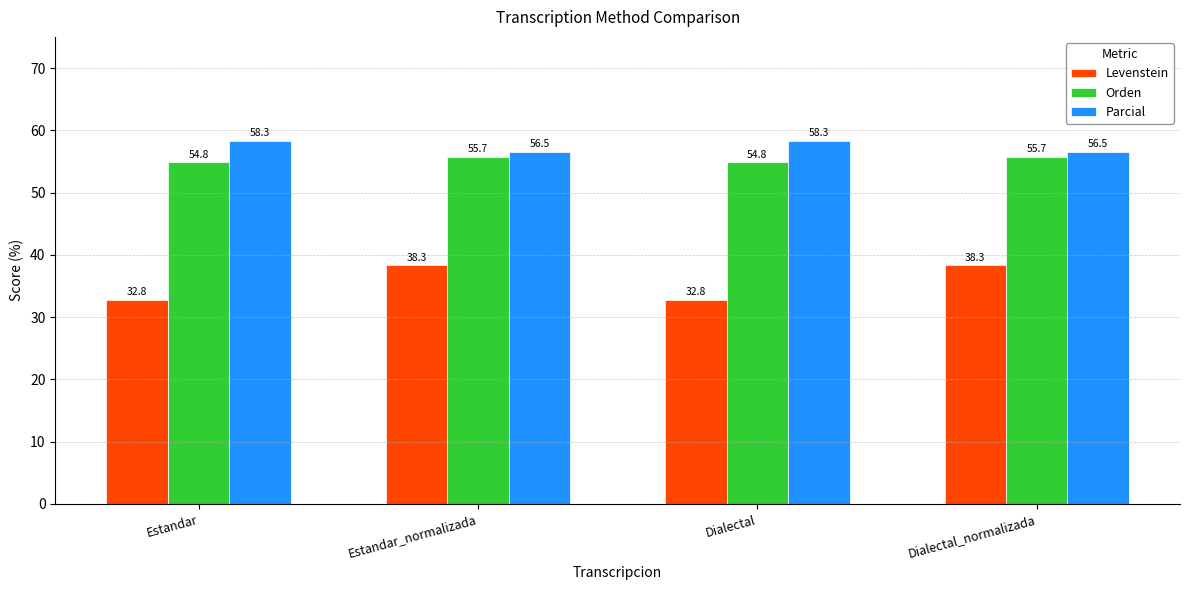

The value of Parcial at Estandar is 89.9. True or false?

False